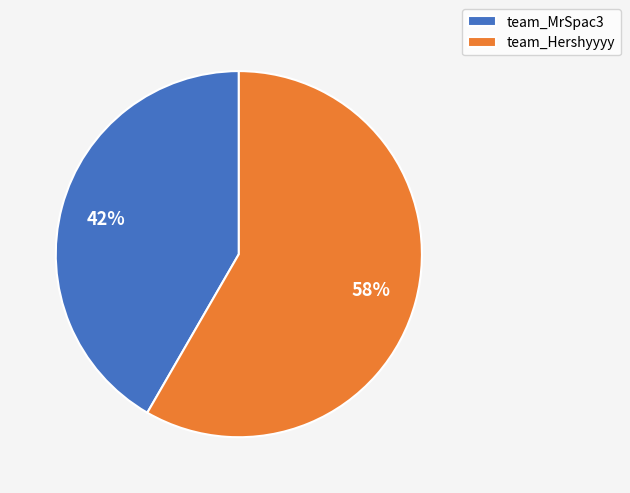

How many segments does this pie chart have?

2